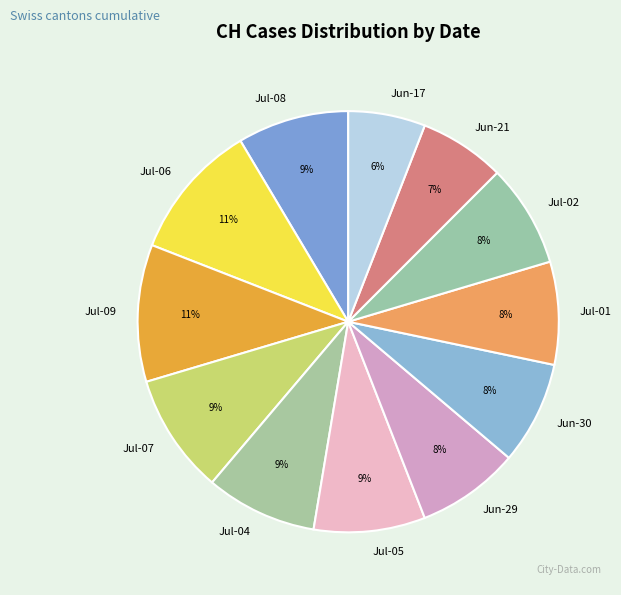

How many slices are in this pie chart?

12